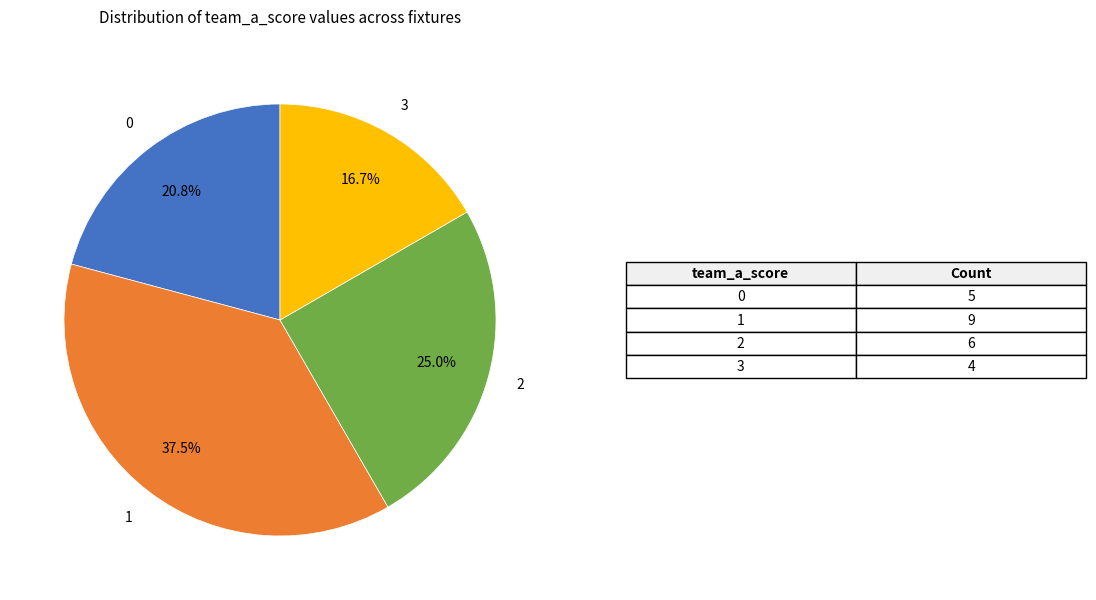

Is there a majority slice in this chart?

No